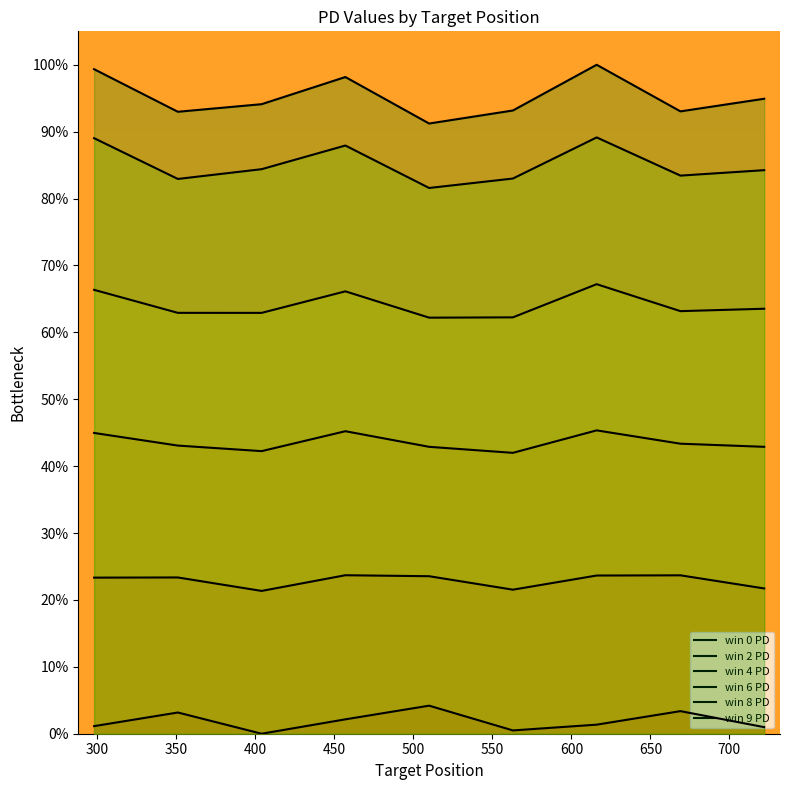

The value of win 4 PD at 350 is 26.4. True or false?

False